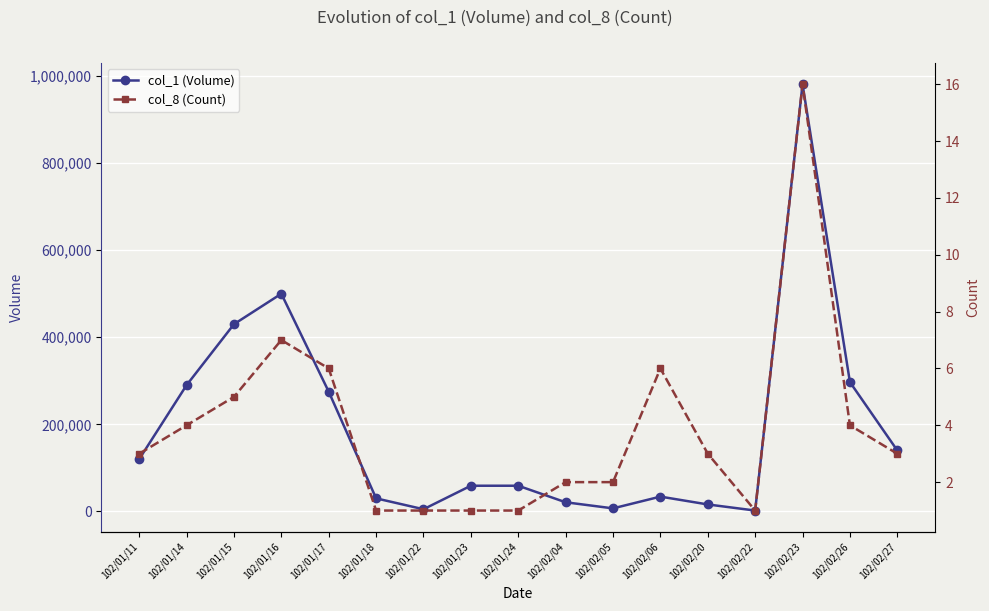

What is the value of the col_1 (Volume) point at the 13th from the left?

16000